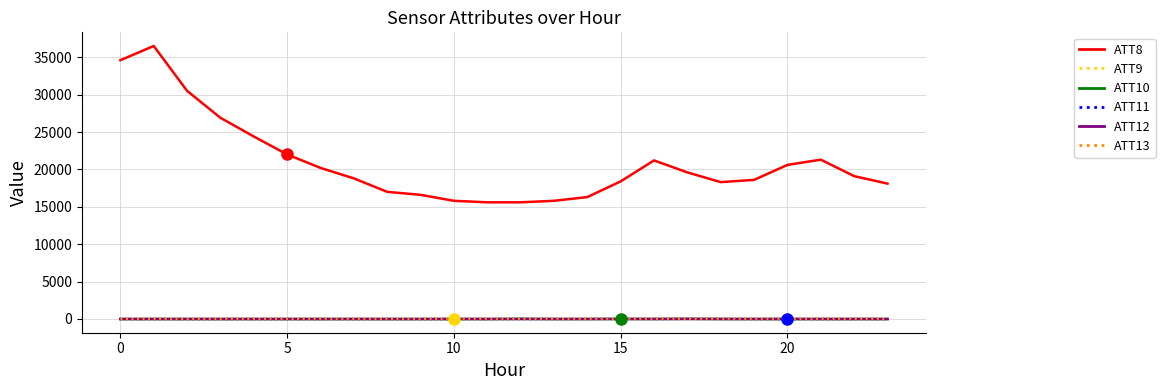

True or false: ATT11 and ATT8 intersect in this chart.

False